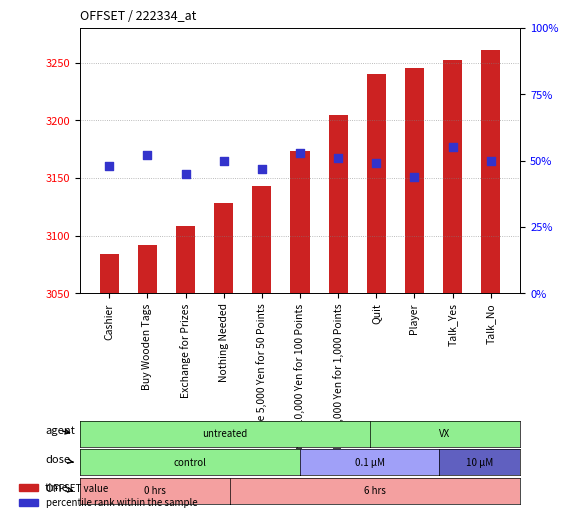

At which category is the sum across all series the highest?

Talk_No